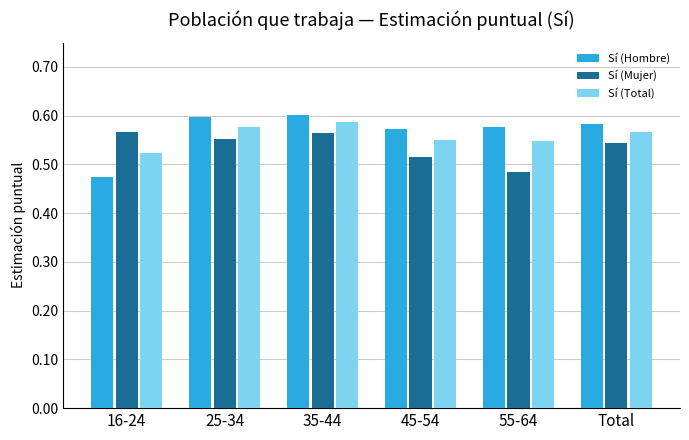

What is the sum of all Sí (Total) values?

3.4